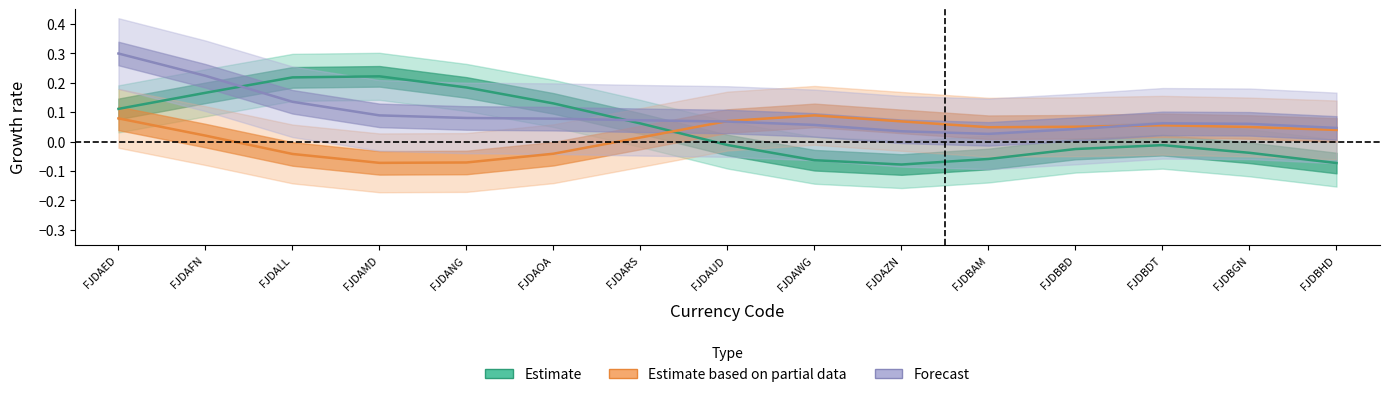

At which label does Estimate first exceed 0?

FJDAED